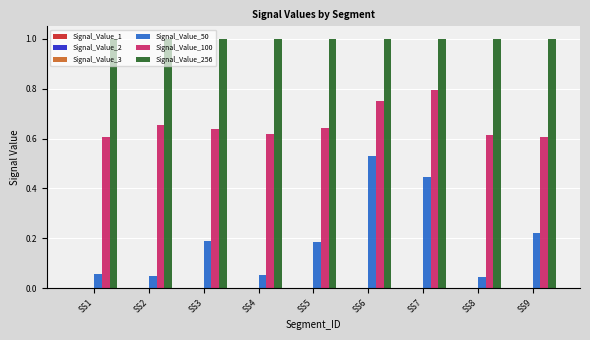

How many groups of bars are there?

9